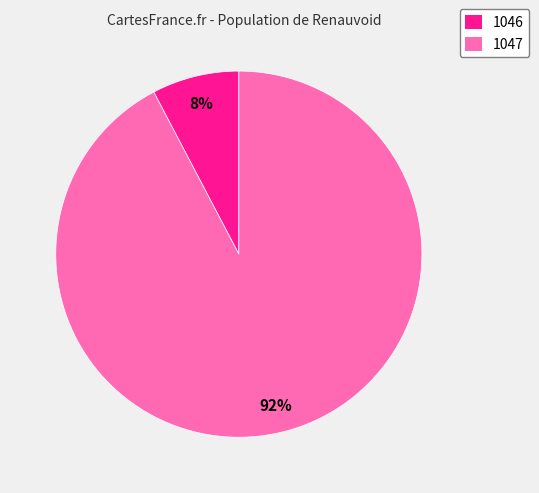

Between 1046 and 1047, which is larger?

1047